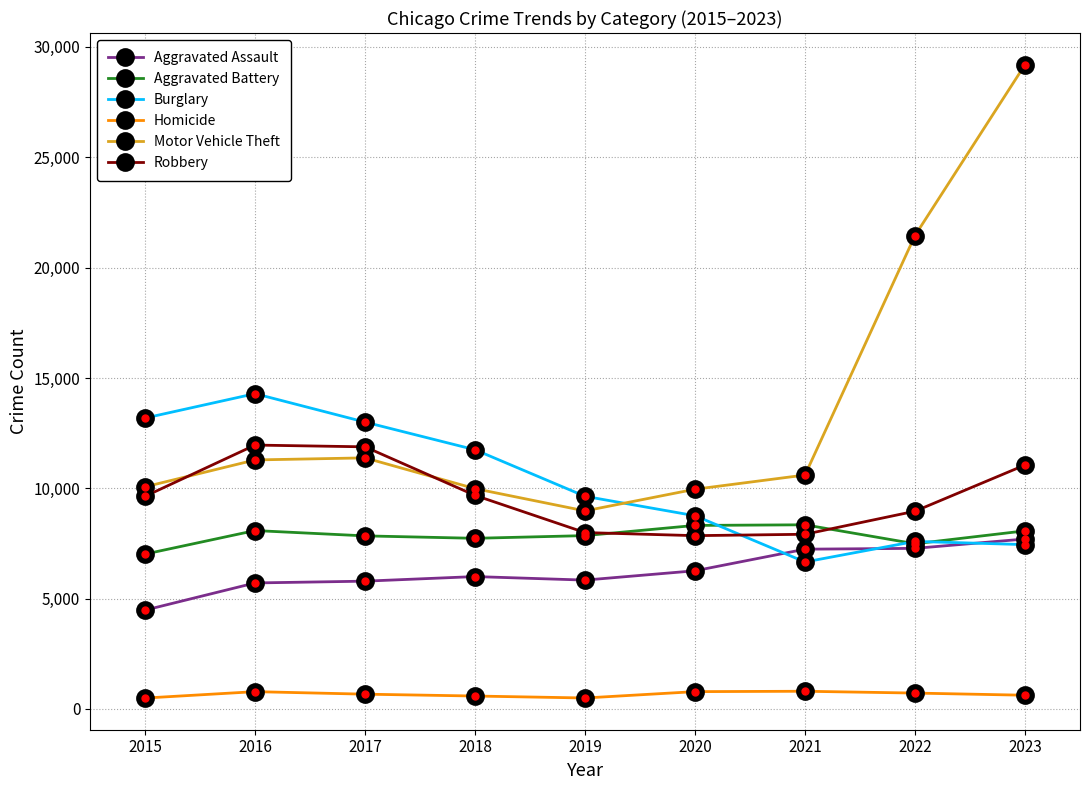

True or false: Homicide and Robbery cross at least once.

False